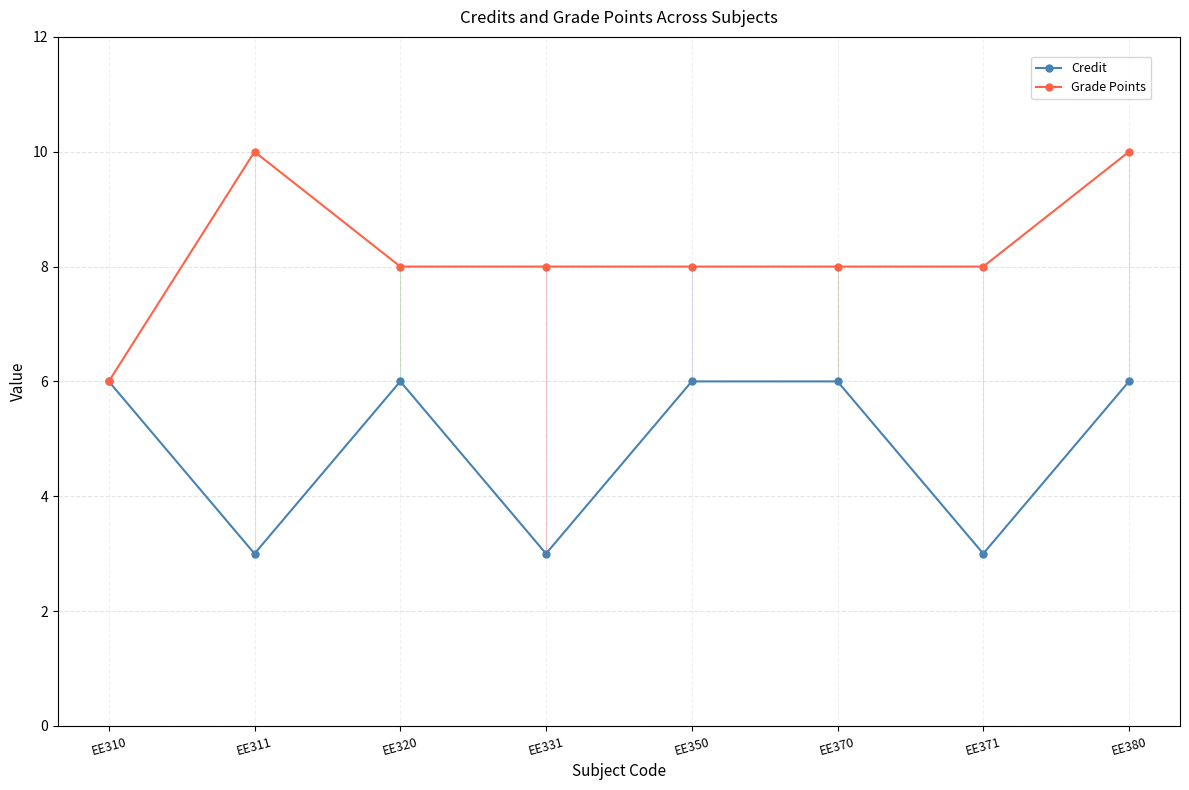

How many data points in Credit are less than 6?

3